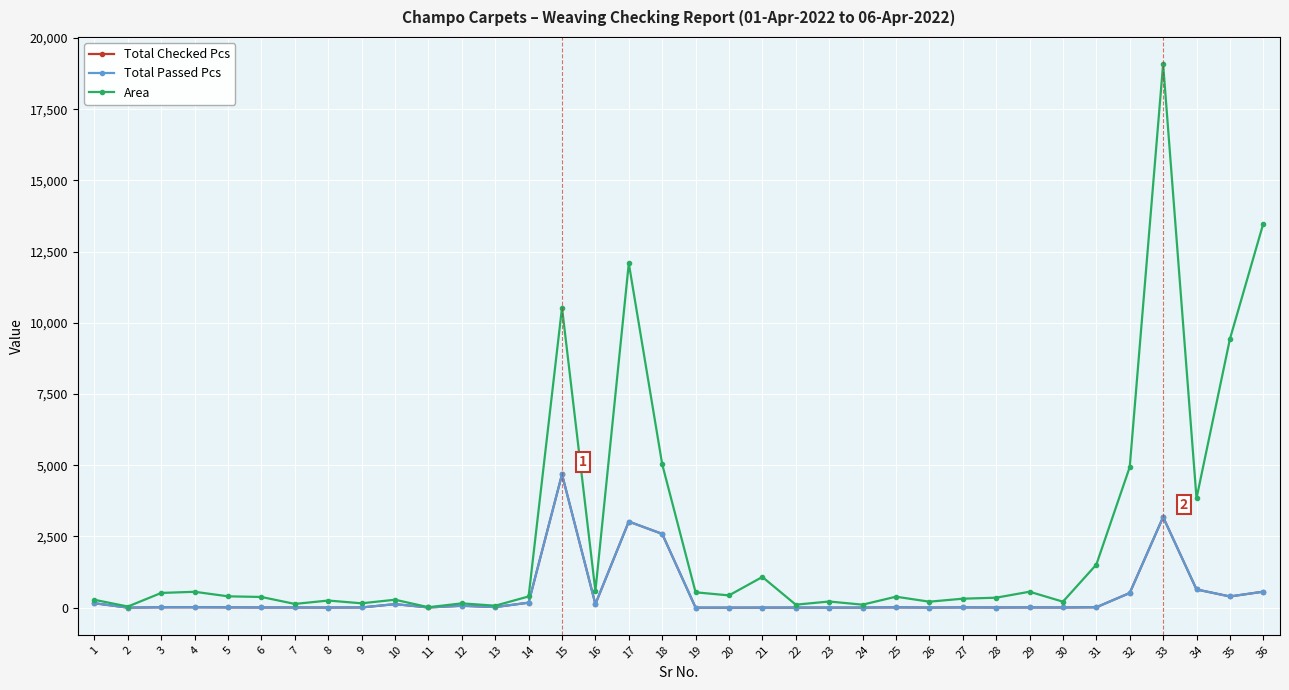

True or false: Area and Total Checked Pcs cross at least once.

False